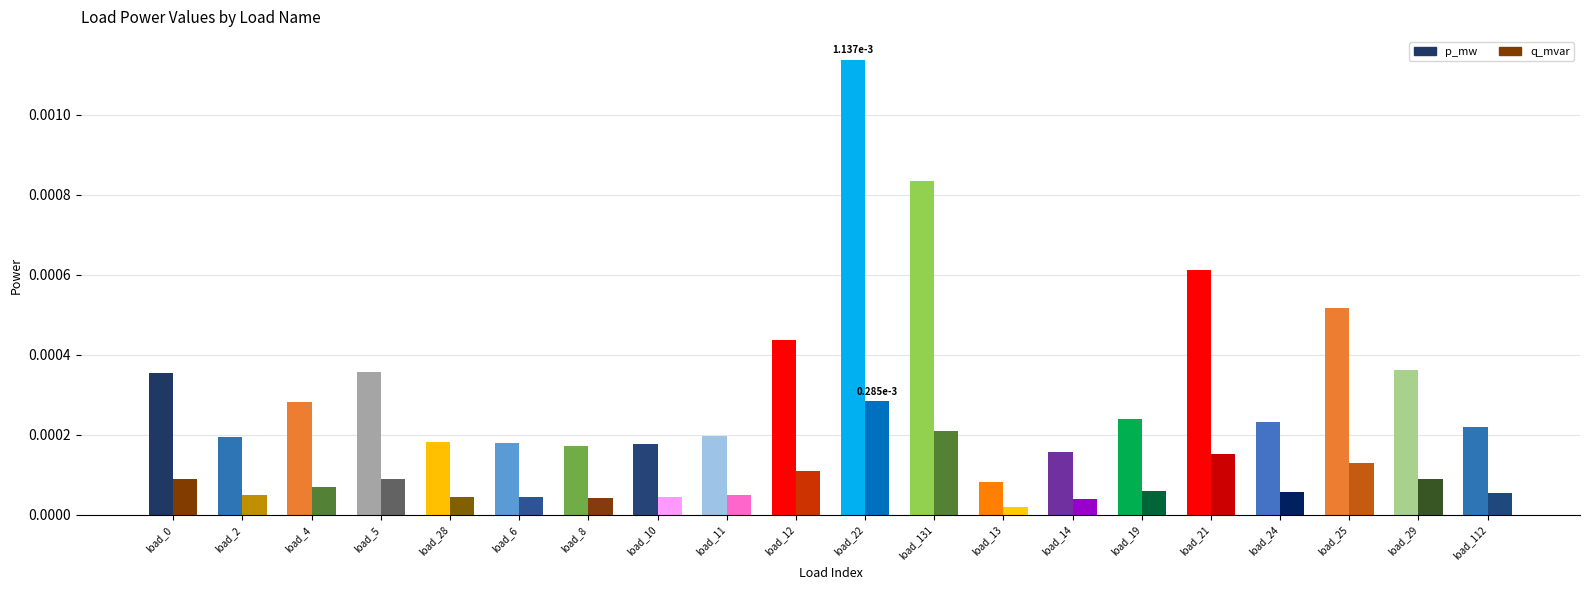

How many groups of bars are there?

20